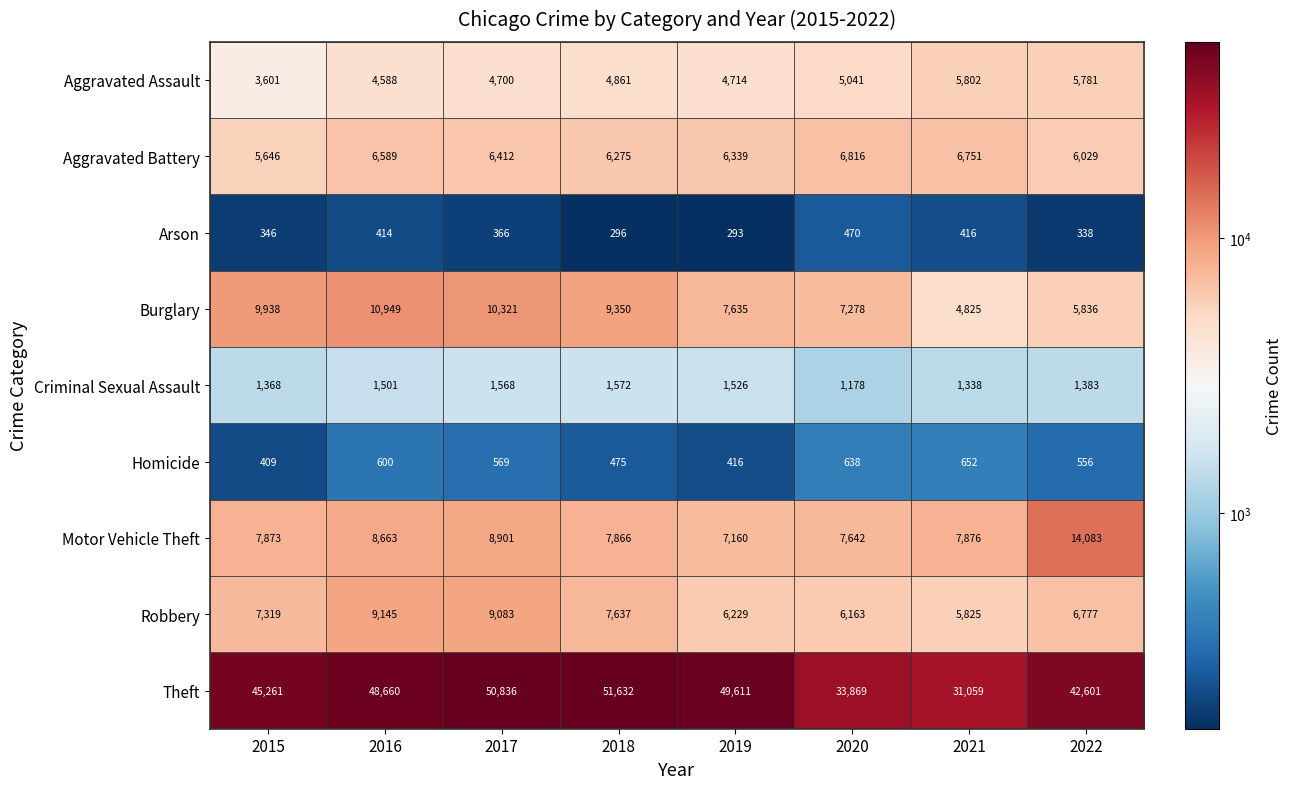

What is the difference between the maximum and minimum values in the Robbery series?

3320